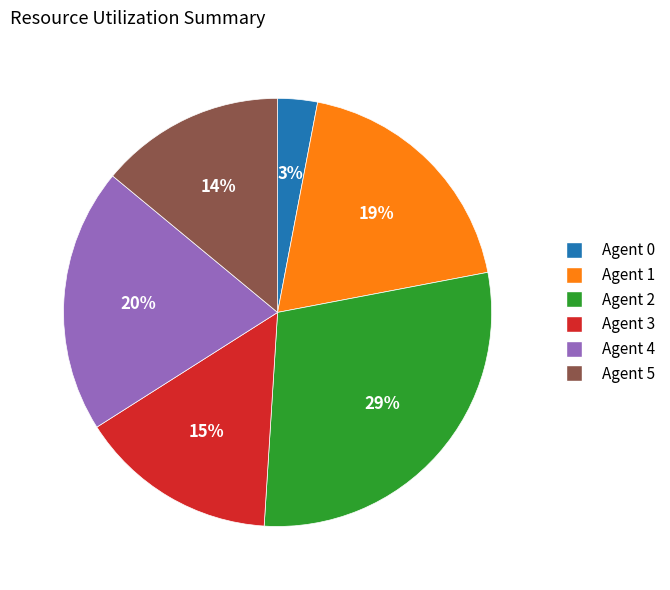

Do Agent 1 and Agent 0 together represent more than half of the pie?

No